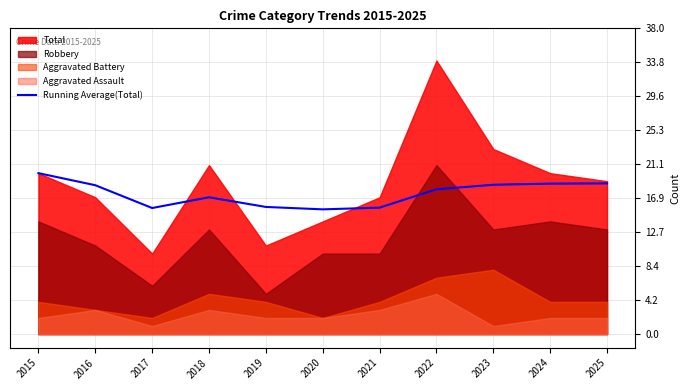

Is it true that Running Average(Total) equals 18.5 at 2016?

True